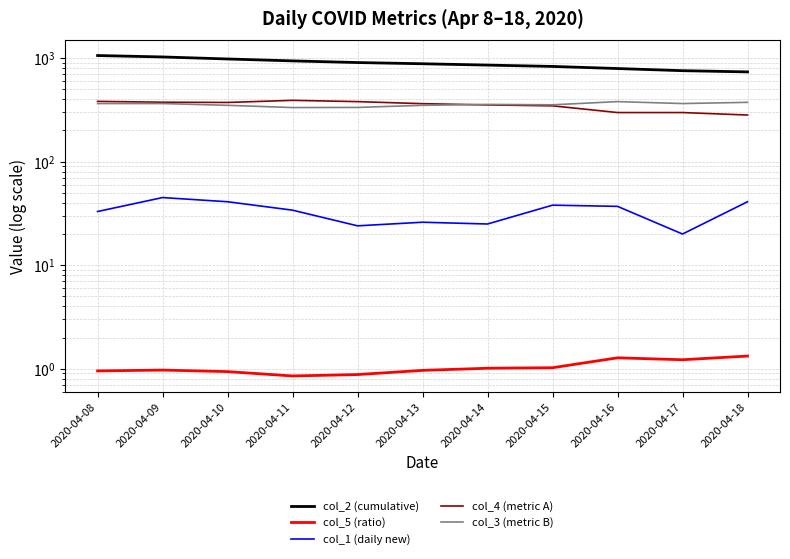

The col_4 (metric A) series shows 298.0 at 2020-04-17. True or false?

True